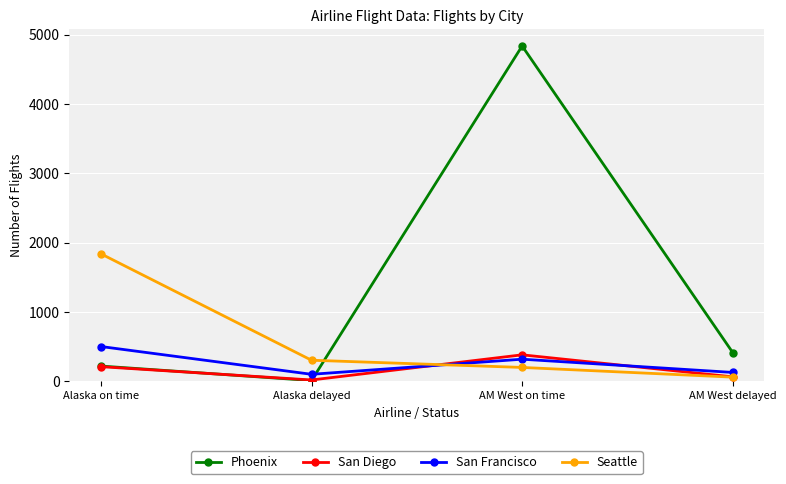

What is the spread (max minus min) of values at AM West on time?

4639